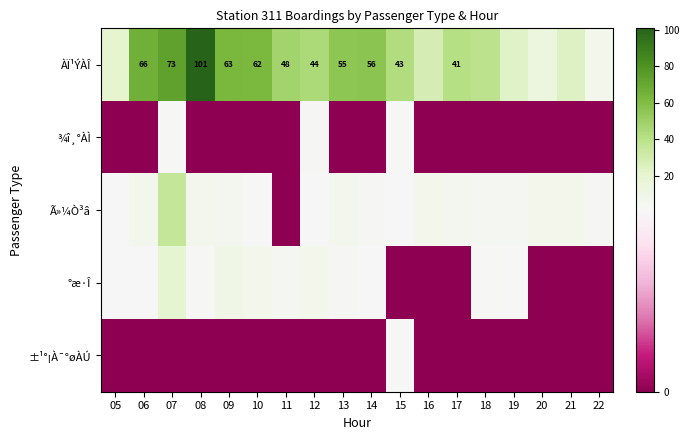

At which category is the sum across all series the highest?

07